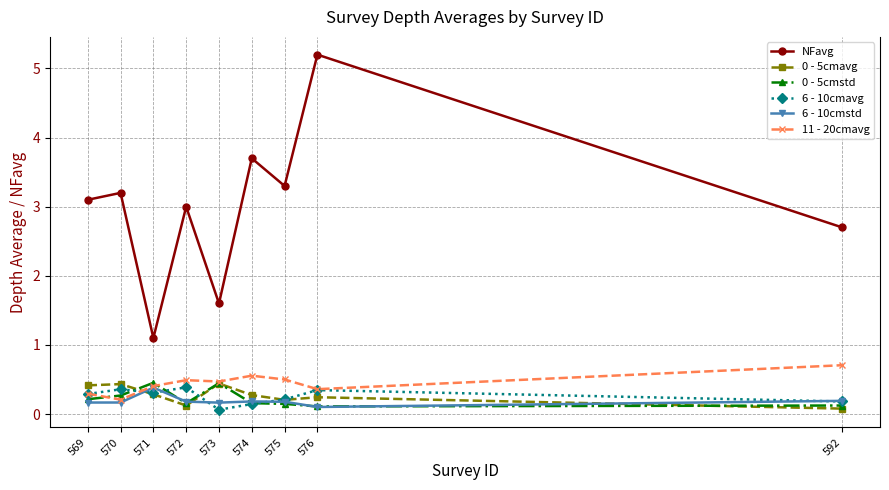

What is the lowest value of the 0 - 5cmavg series?

0.1